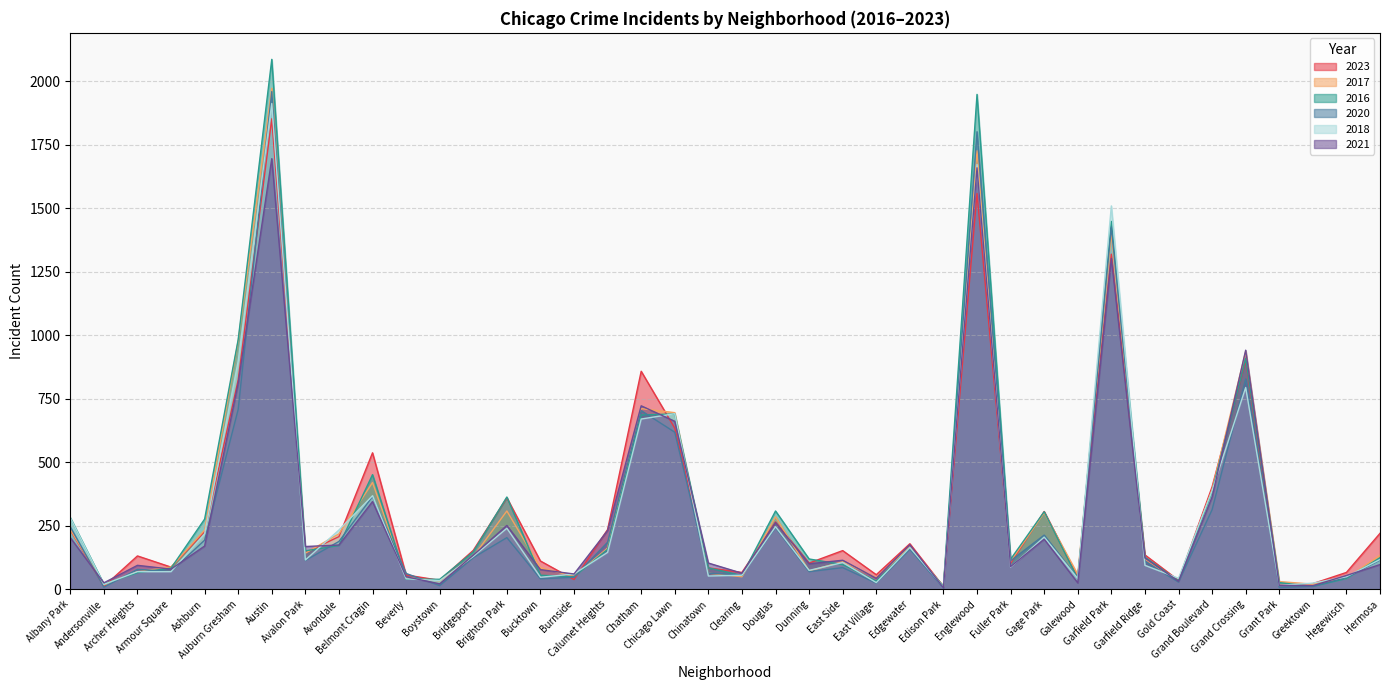

What is the difference between the maximum and minimum values in the 2017 series?

1960